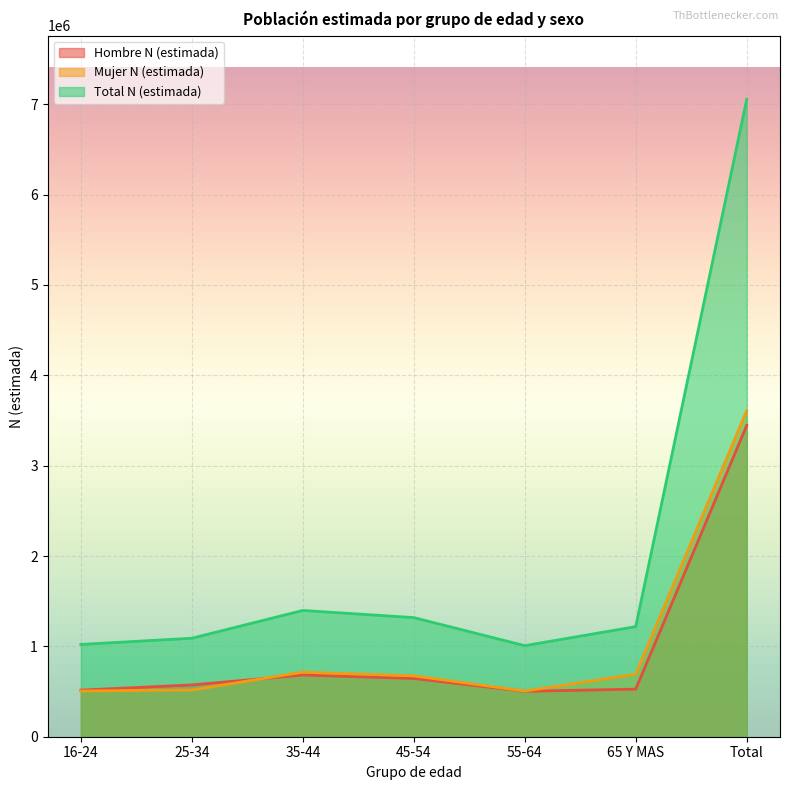

What is the difference between the maximum and minimum values in the Total N (estimada) series?

6046787